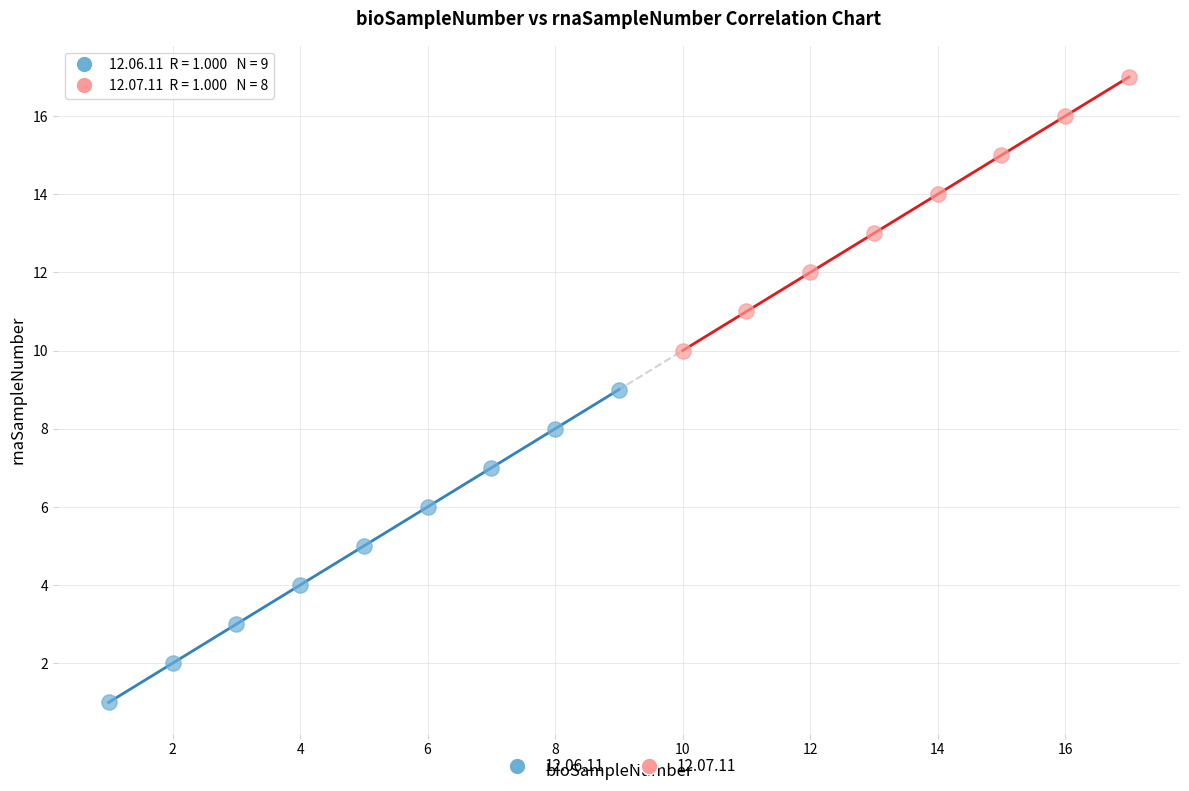

What are all the series names shown in the legend?

12.06.11, 12.07.11